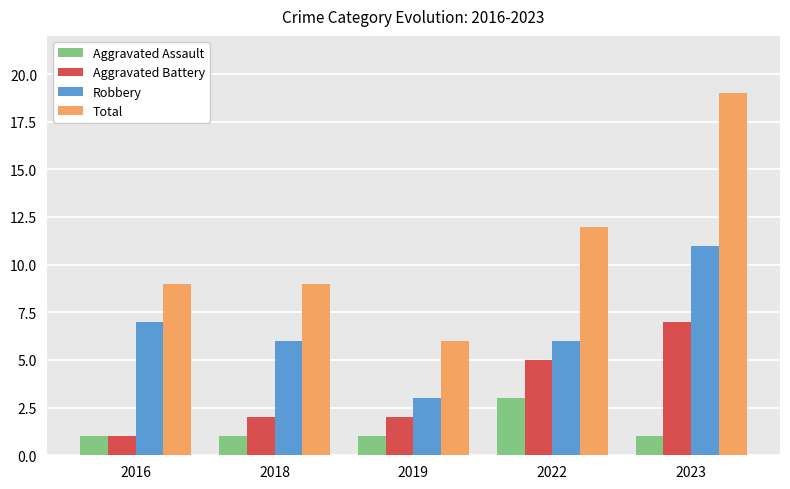

Which series has the largest range (max minus min)?

Total